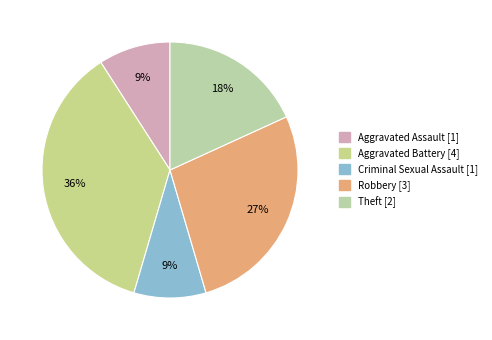

To the nearest percent, what portion does Theft represent?

18%